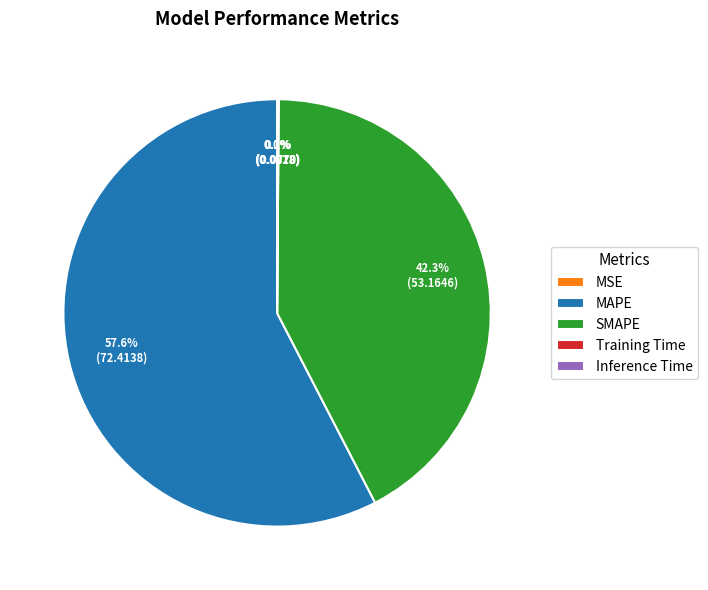

Which slice is the largest?

MAPE